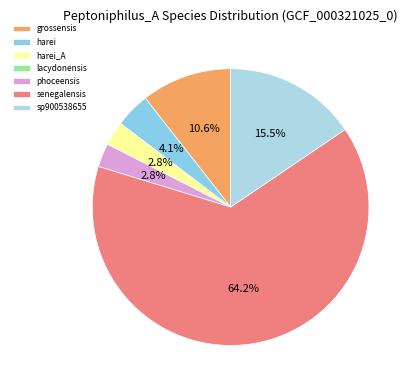

Count the number of slices in the pie.

7